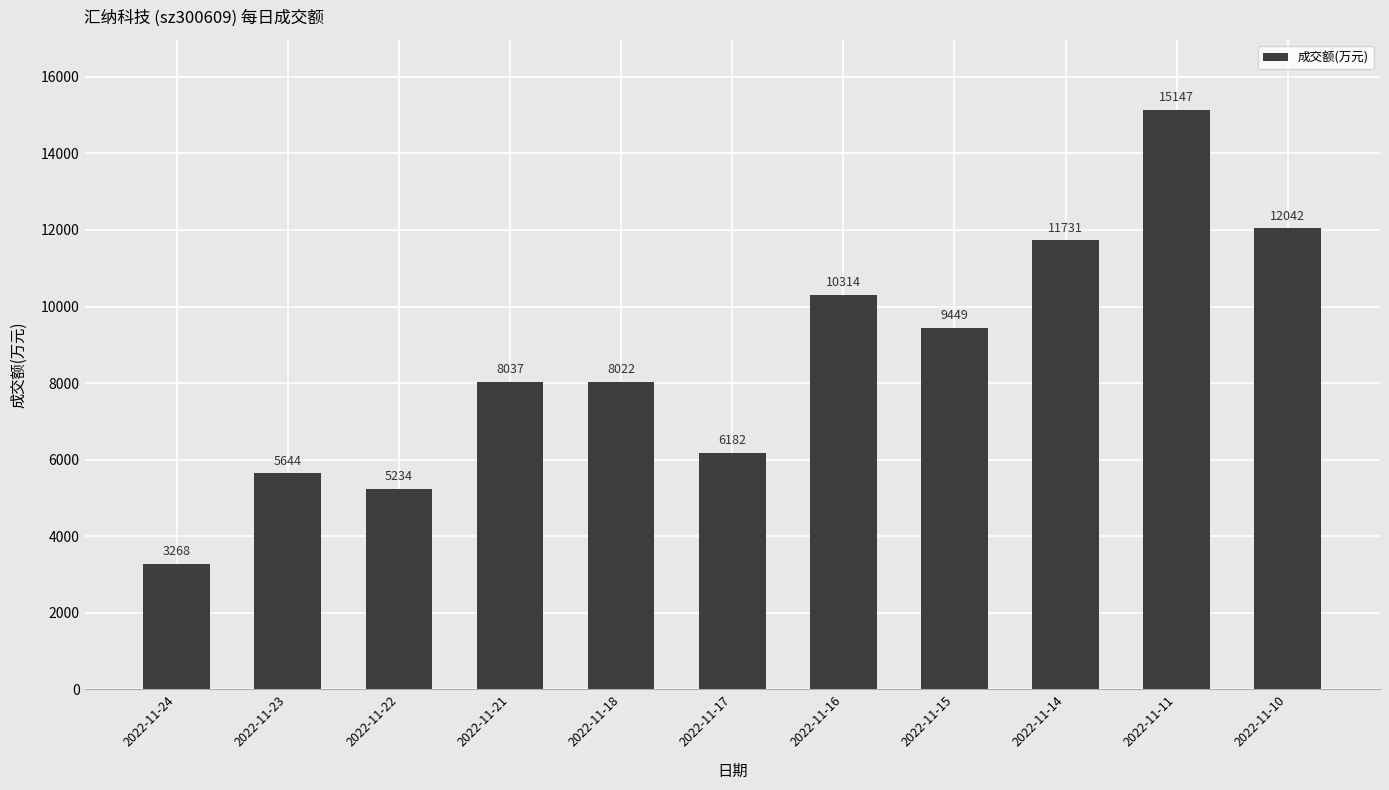

At which label is the value closest to 9207?

2022-11-15